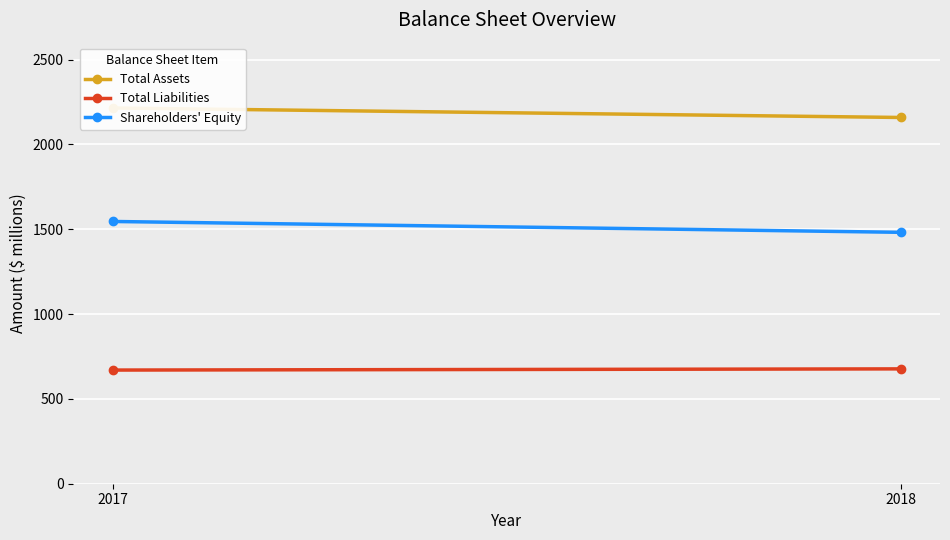

Is it true that Total Liabilities equals 677 at 2018?

True